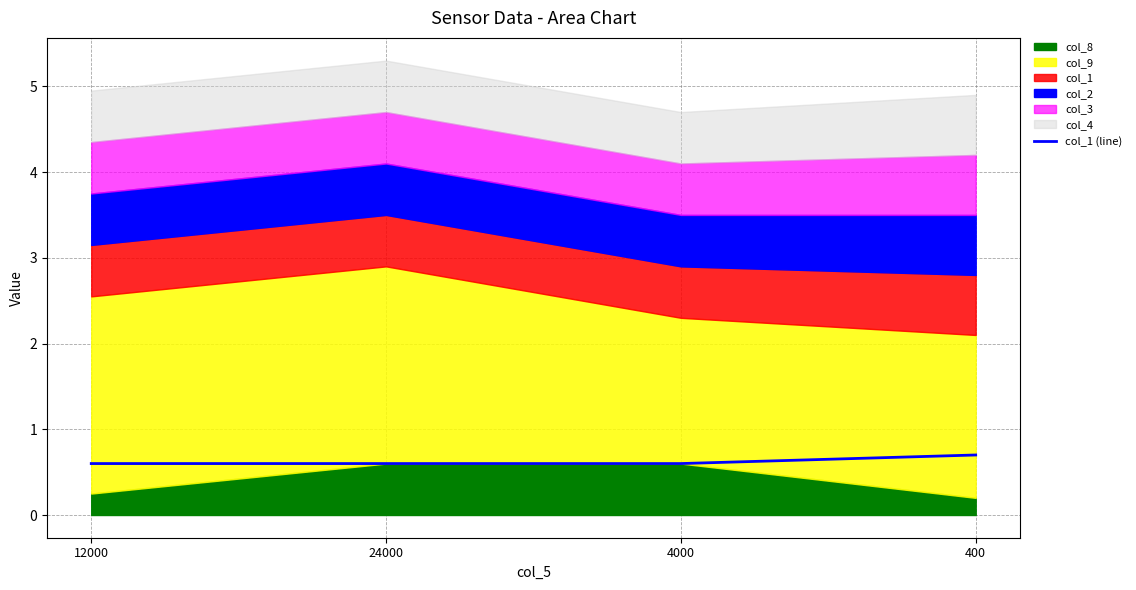

True or false: col_1 (line) has more than 2 points higher than both neighbors.

False